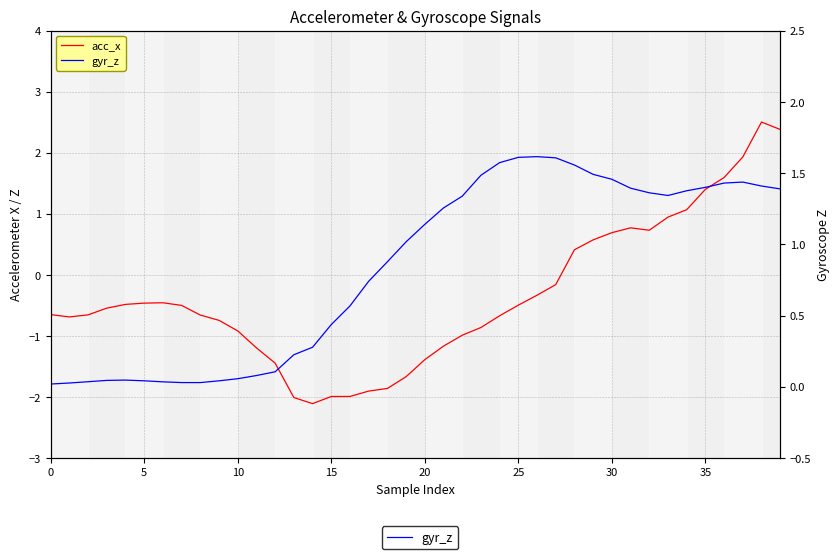

How many lines are shown in the chart?

2